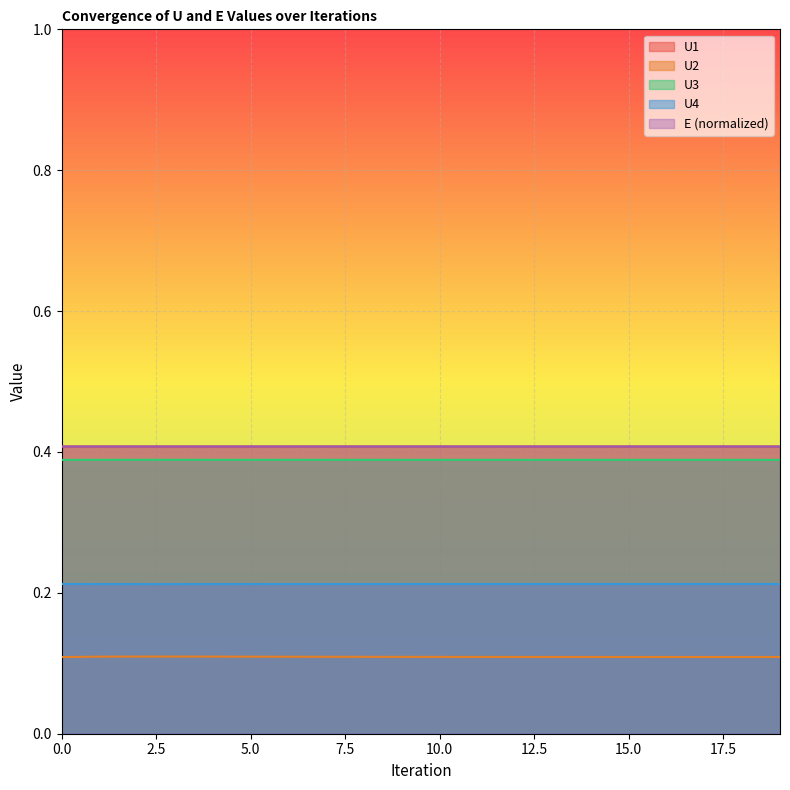

True or false: U2 has more than 2 interior local peaks.

False